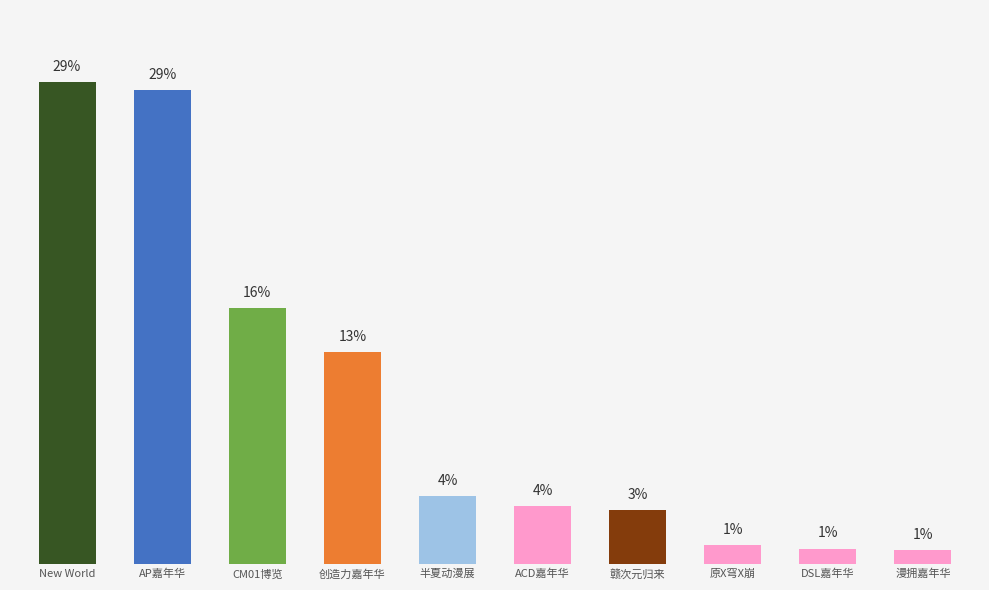

What is the value of the 3rd bar from the left?

1575